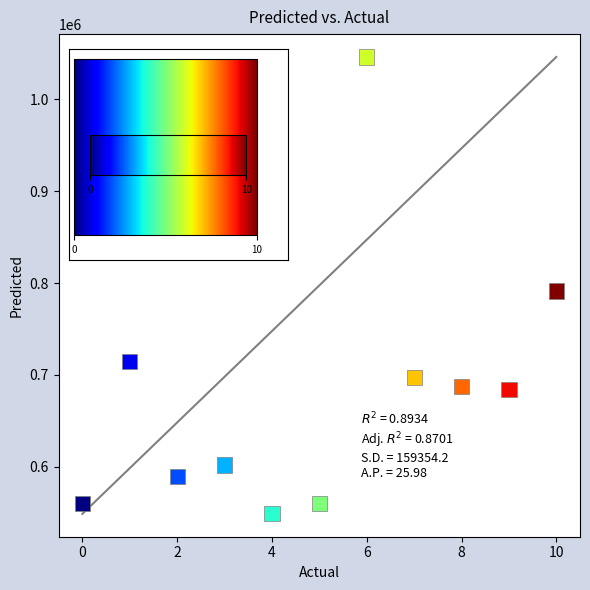

What Y value in the scatter plot is closest to 797396?

791333